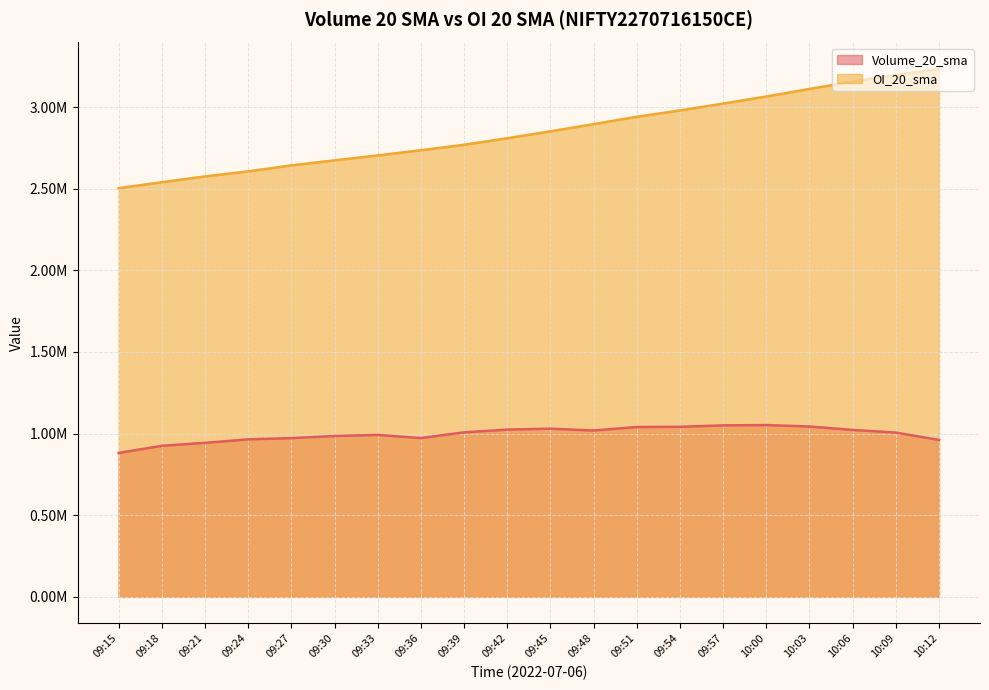

List the series in order of their overall mean, lowest first.

Volume_20_sma, OI_20_sma